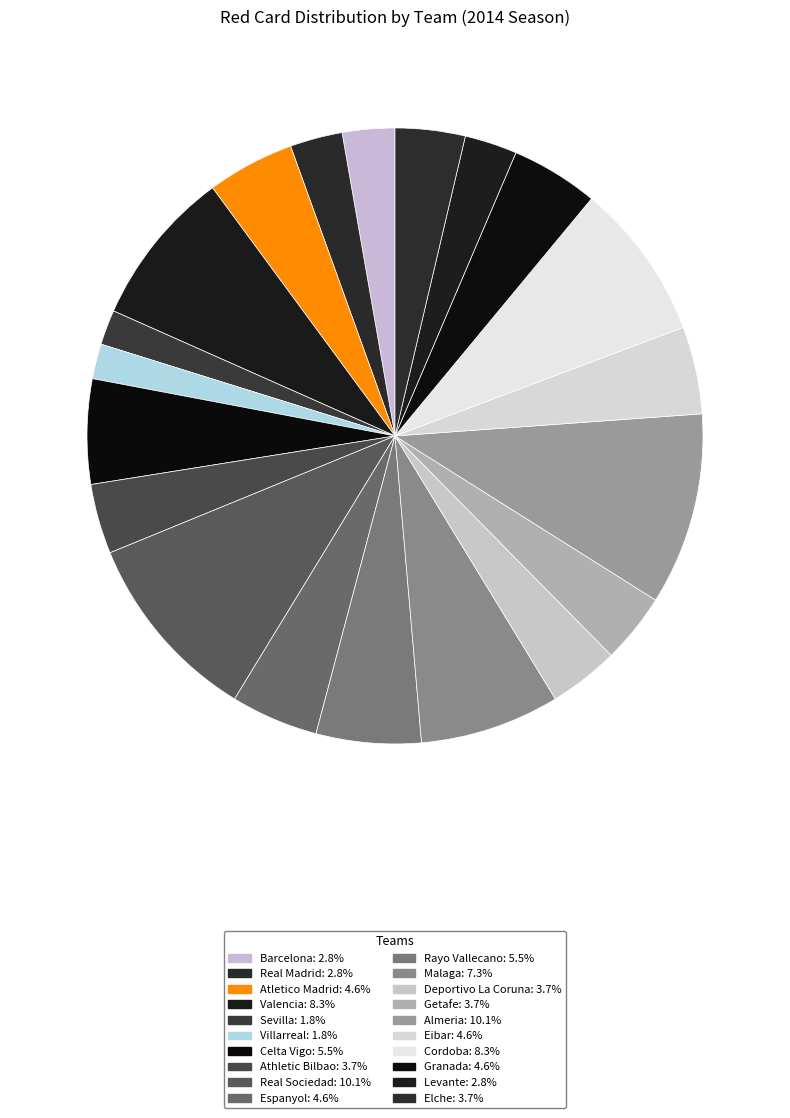

How much of the chart is everything except Cordoba?

91.7%